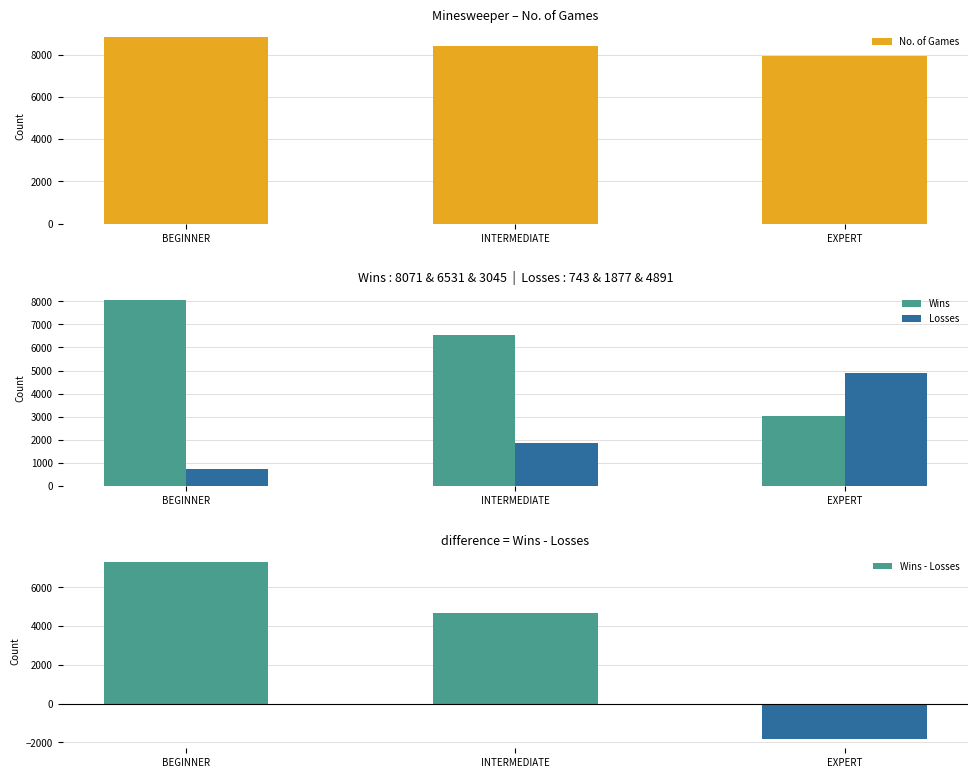

Which has a higher value, INTERMEDIATE or BEGINNER?

BEGINNER